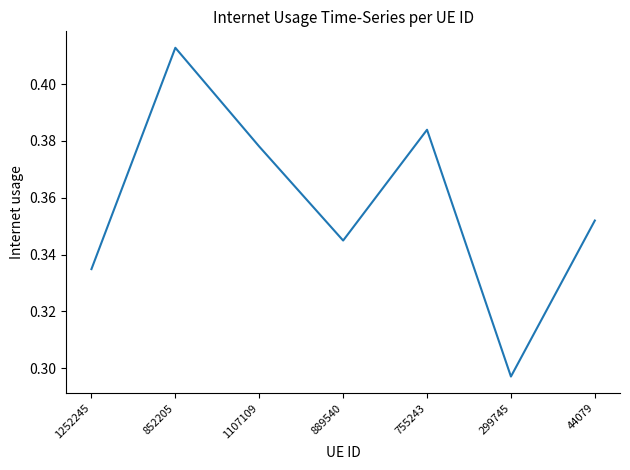

True or false: the data shows 0.2 at 299745.

False